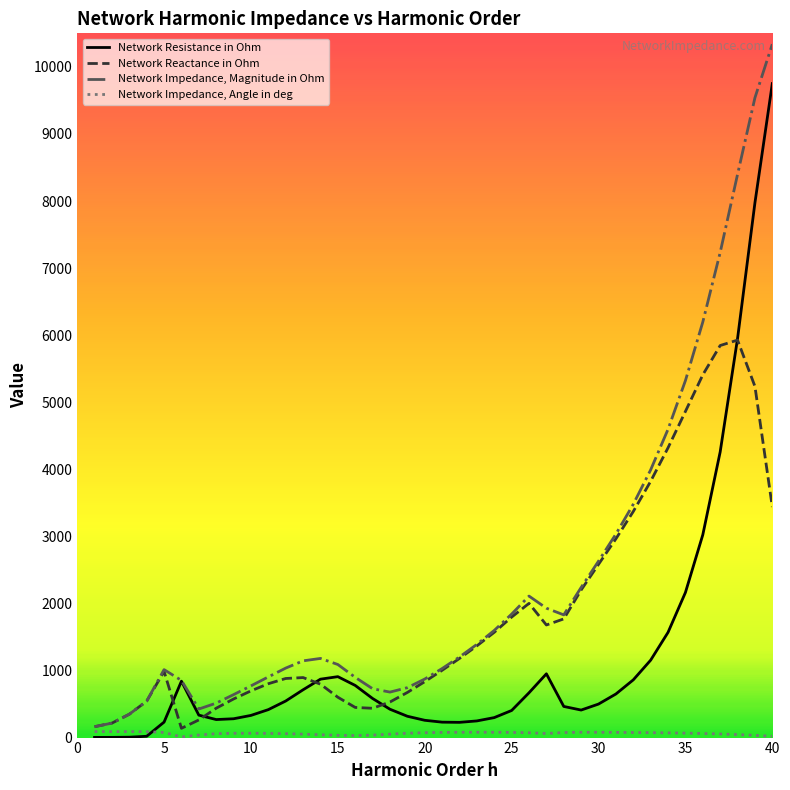

What is the maximum value shown in the chart?

10338.6